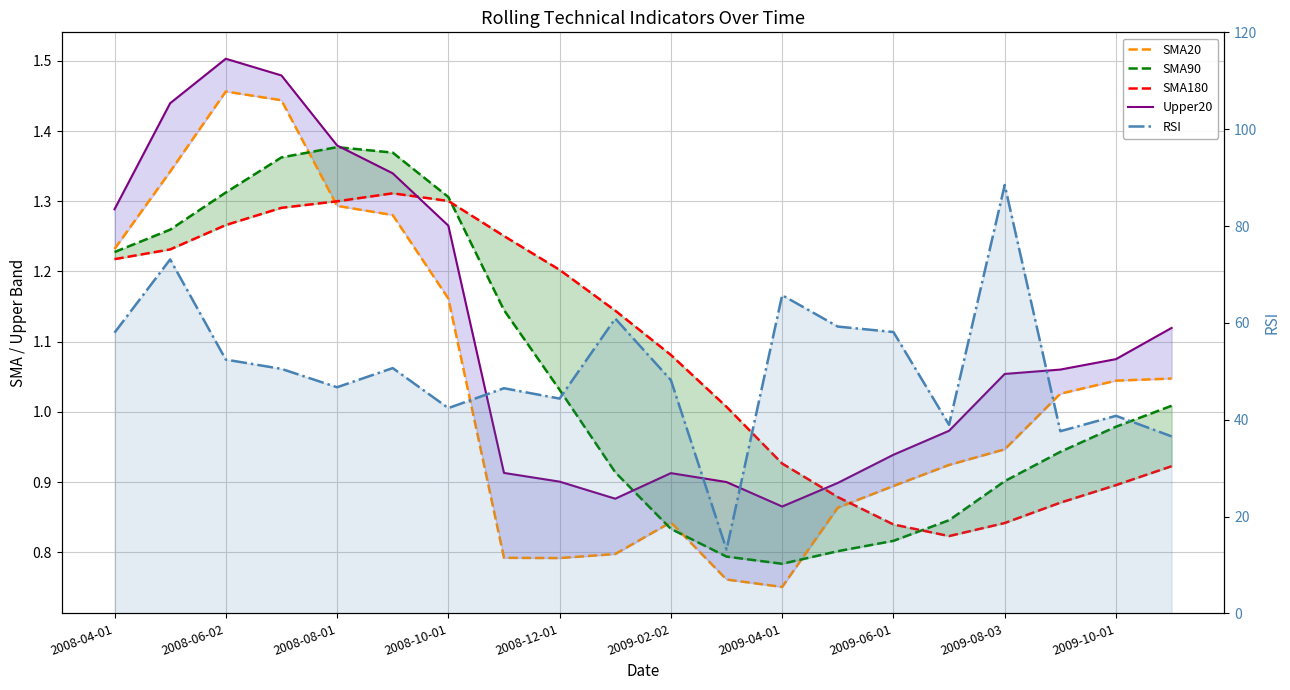

What position from the left is 2009-02-02?

11